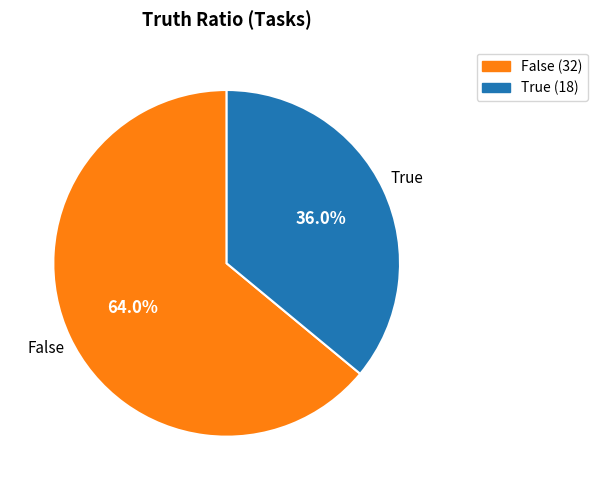

Is there any slice that represents more than half of the pie?

Yes